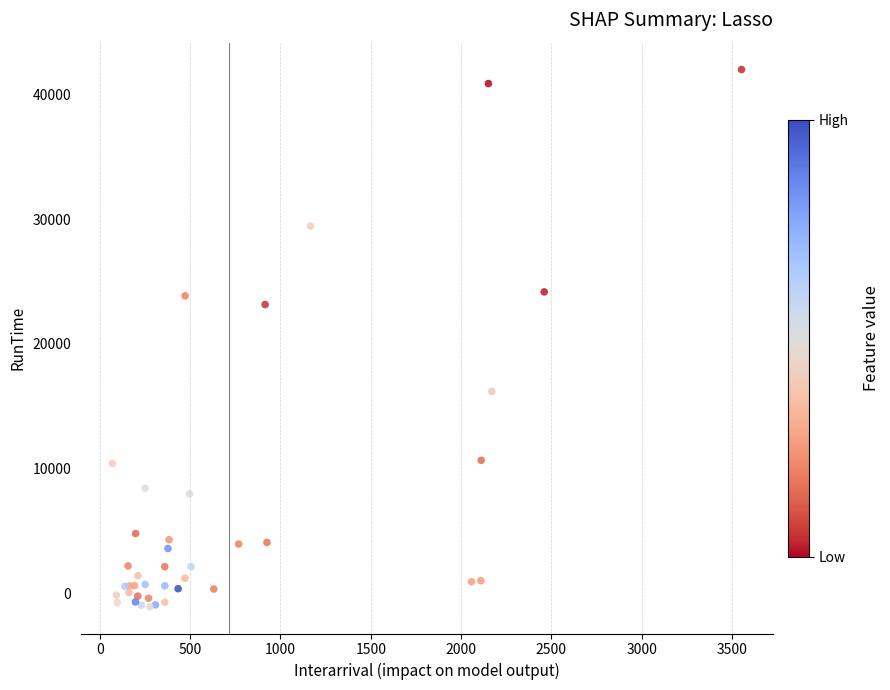

What Y value in the scatter plot is closest to 20463?

23153.4